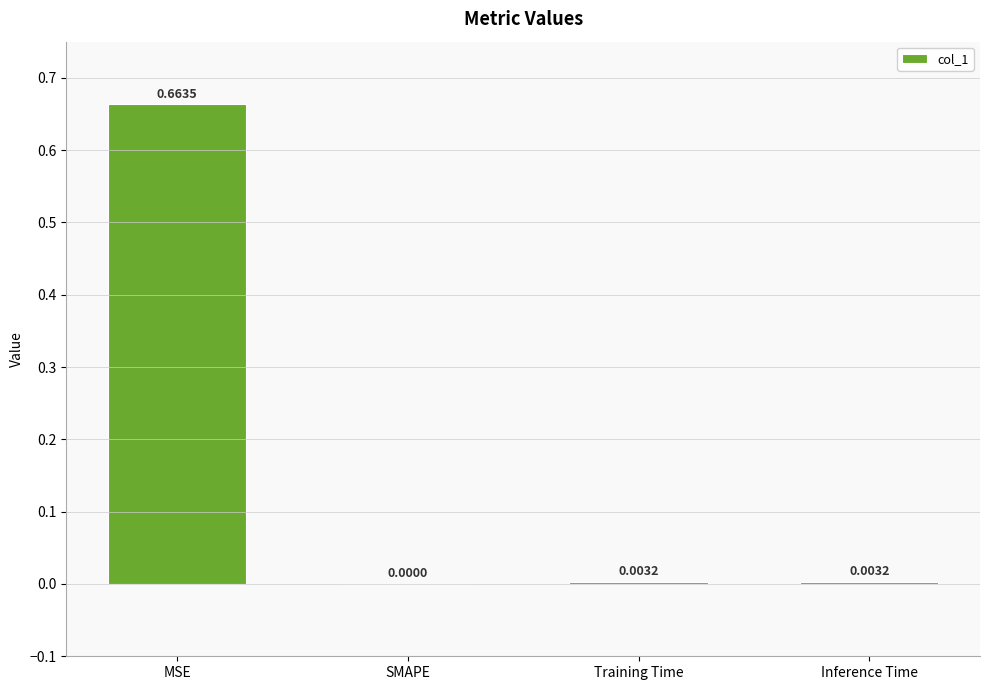

The chart shows a value of 0.3 at SMAPE. True or false?

False